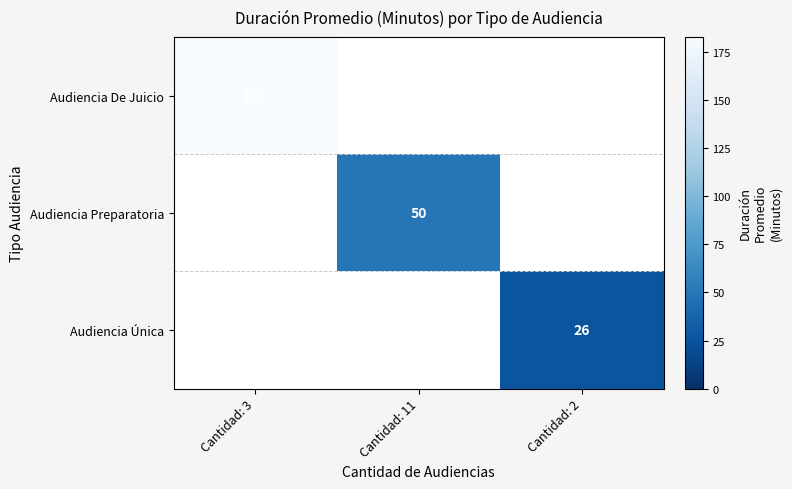

The value of Audiencia Preparatoria at Cantidad: 11 is 68.1. True or false?

False